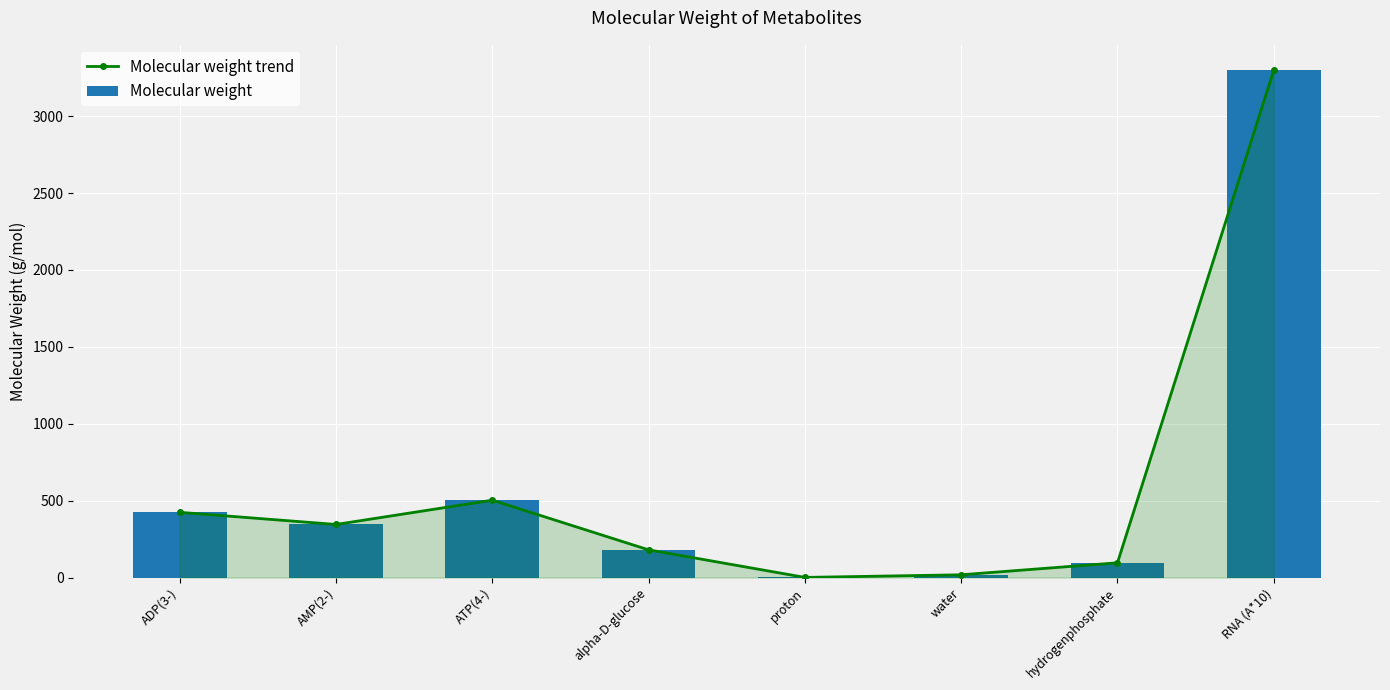

Where is Molecular weight trend nearest to the value 1649?

ATP(4-)